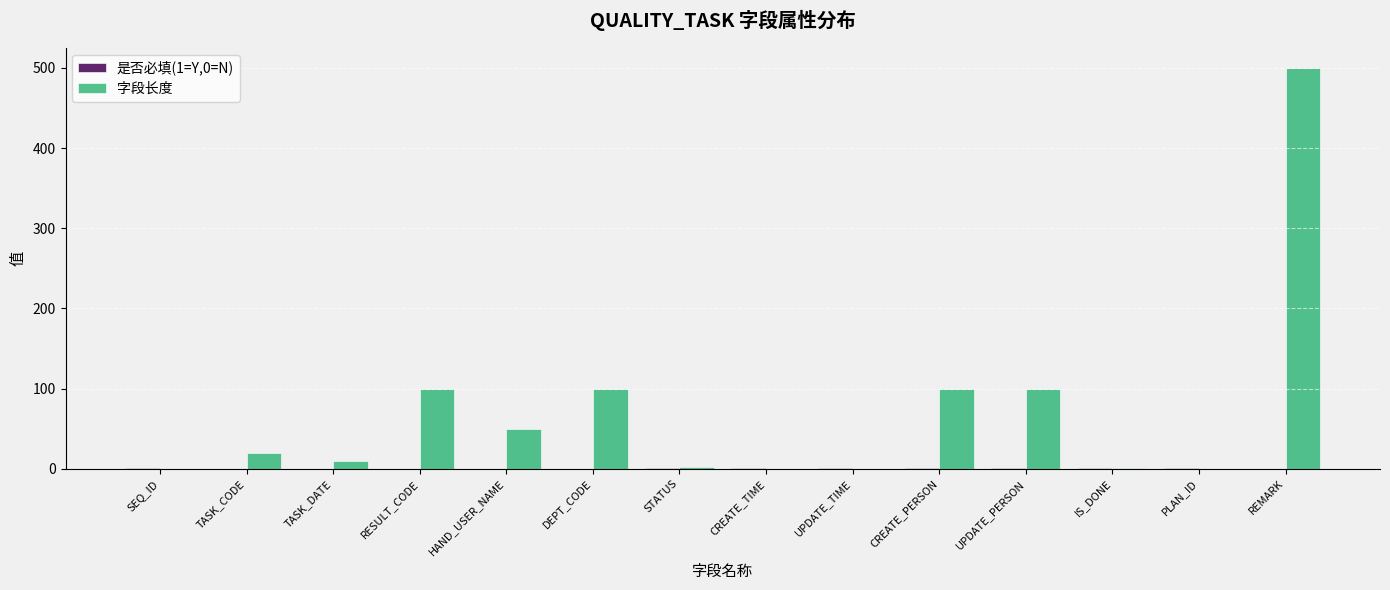

How many categories are shown in the chart?

14